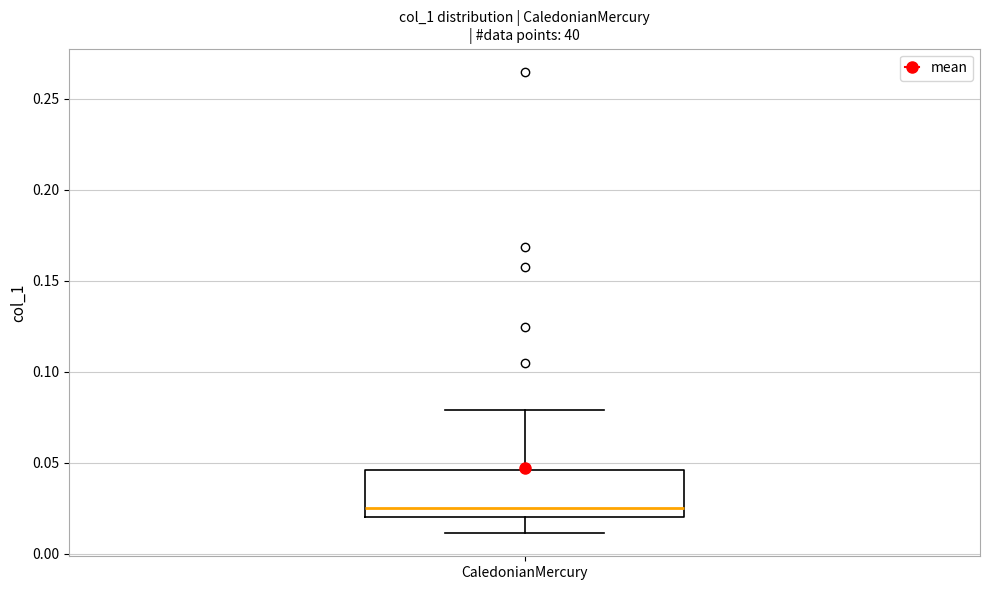

Where does the upper whisker of the box for CaledonianMercury end on the y-axis? The values are not printed on the chart, so give them approximately, as read against the axis.

0.080